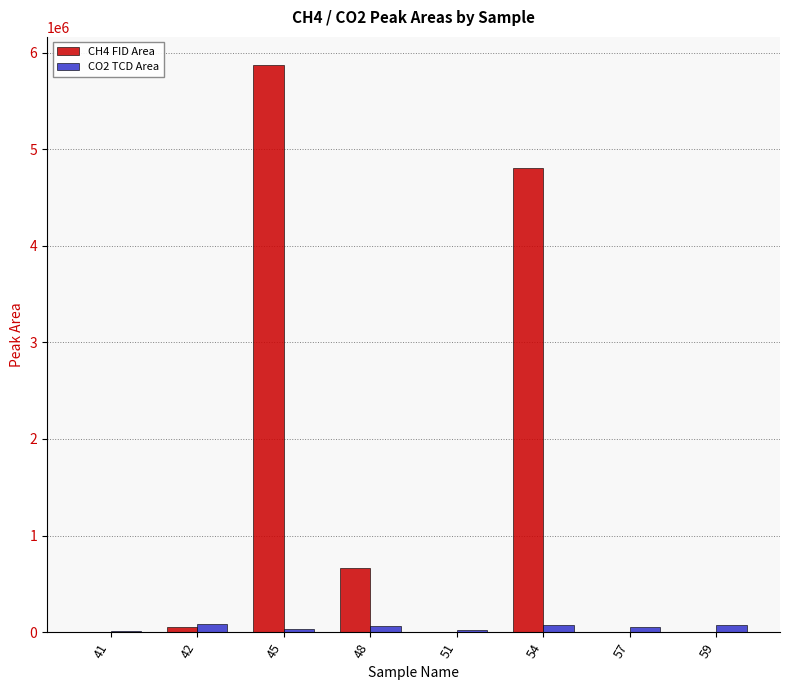

Are the bars grouped side by side (vs. stacked)?

Yes